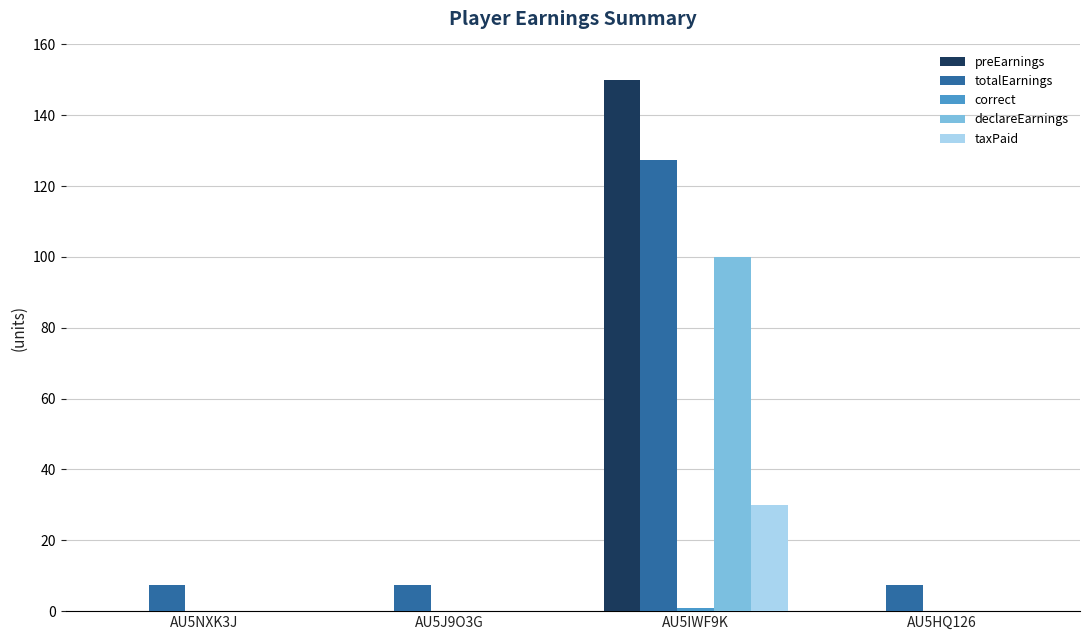

How many declareEarnings values are between 0 and 100?

4